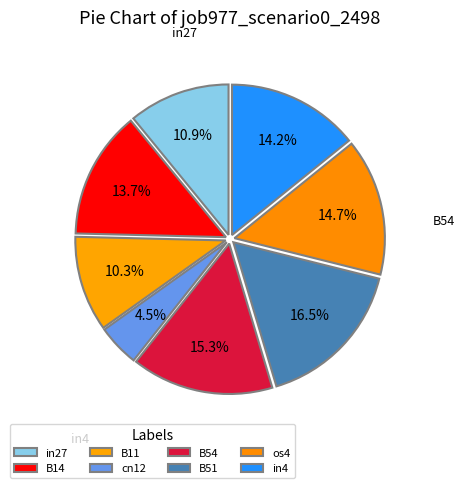

To the nearest percent, what percentage of the pie is B14?

14%